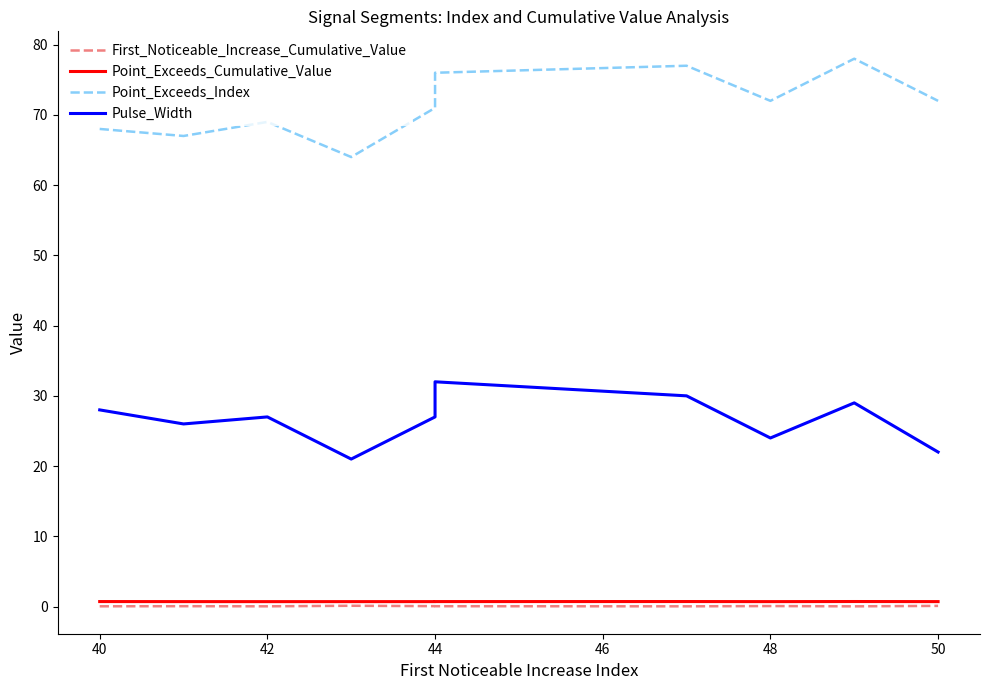

What is the value of the Pulse_Width point at the 6th from the left?

32.0